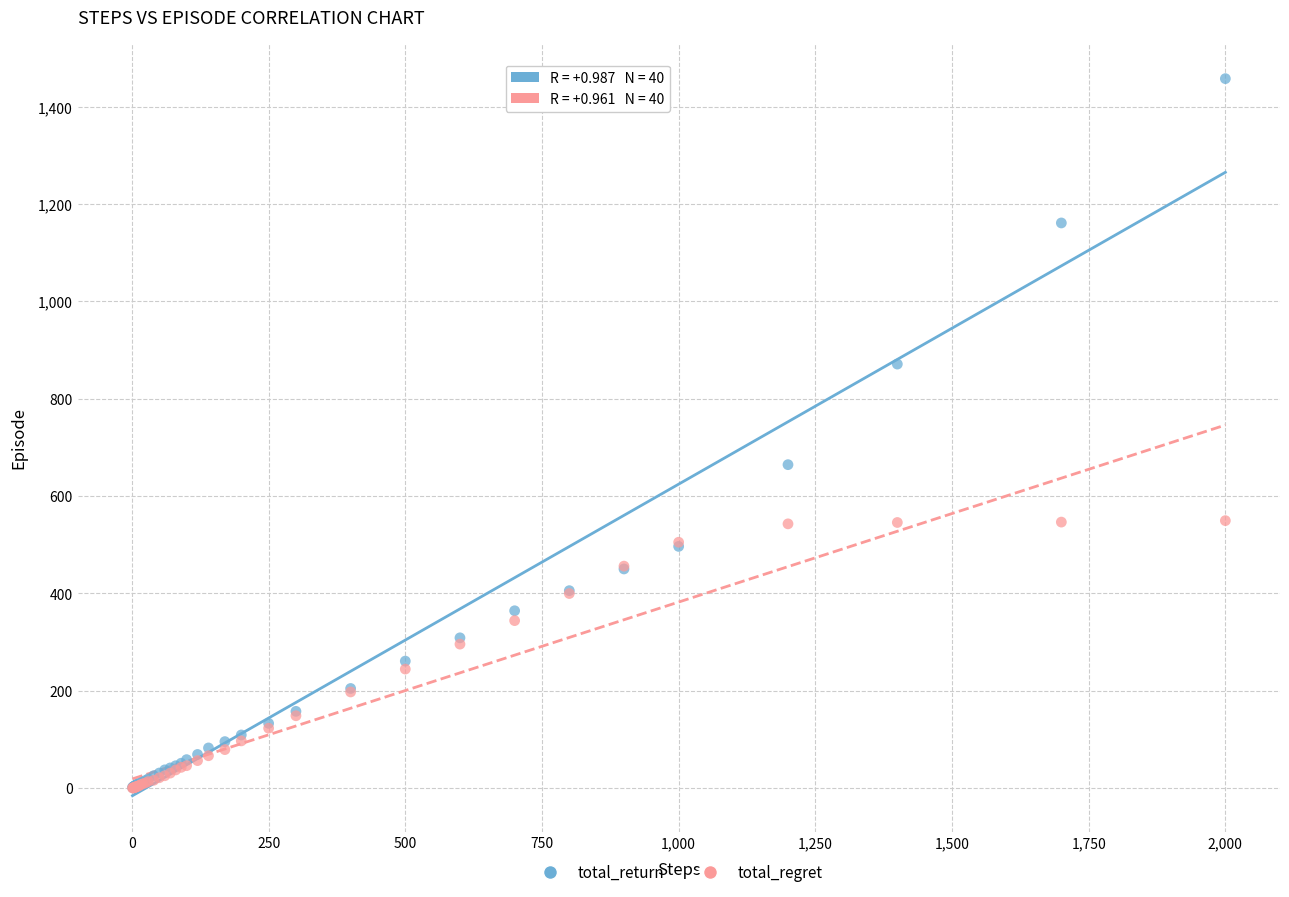

In the total_return series, what Y value is closest to 729?

664.5